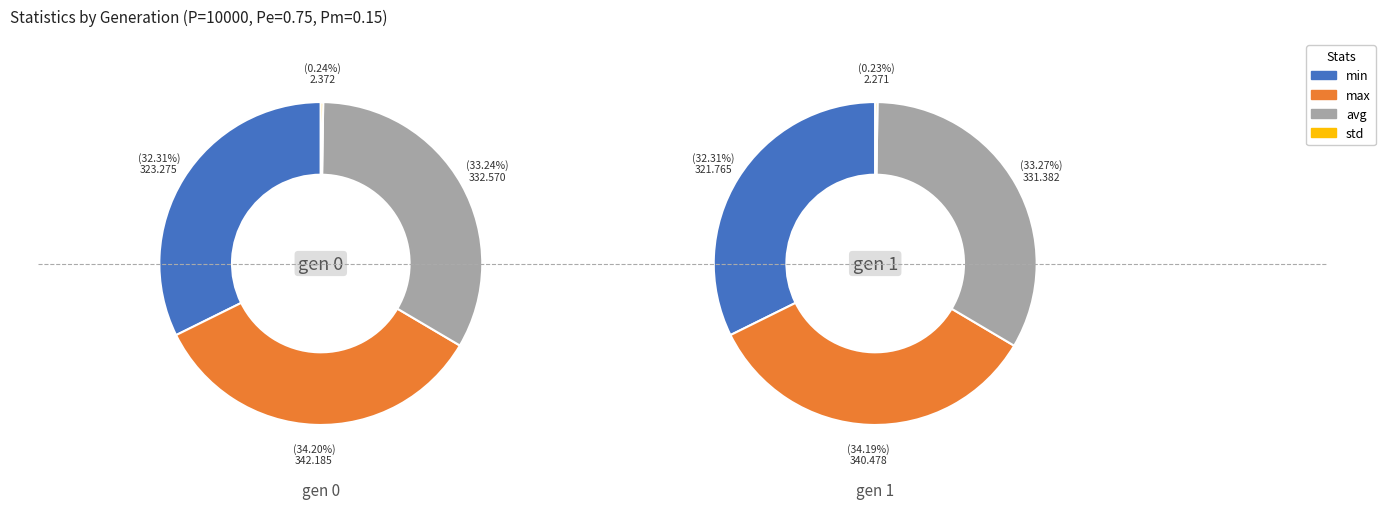

Between 0 and 1, which series saw the biggest shift?

max